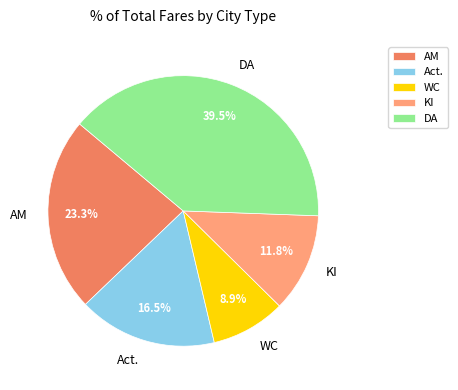

To the nearest percent, what is the average slice percentage?

20%